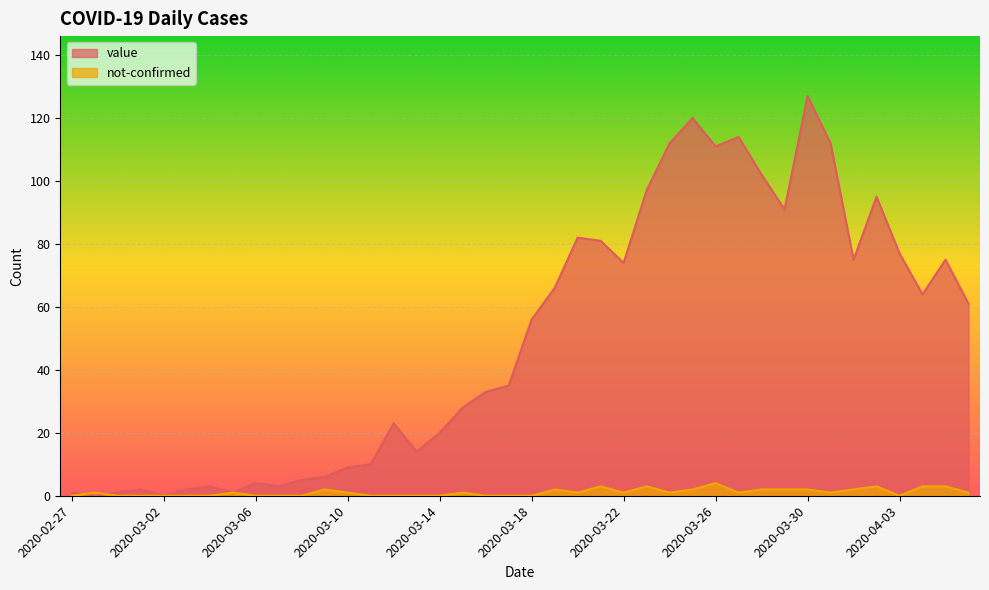

What is the value of the not-confirmed point at the 29th from the left?

4